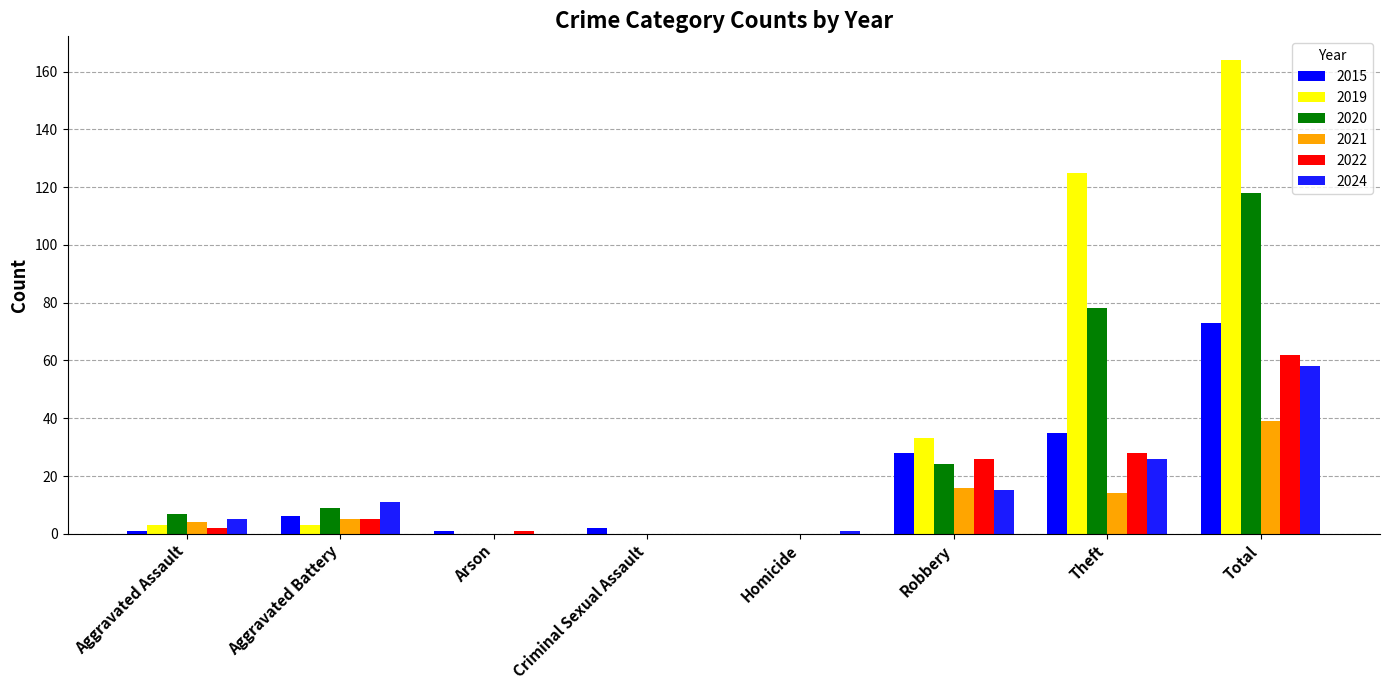

At which category is the sum across all series the highest?

Total